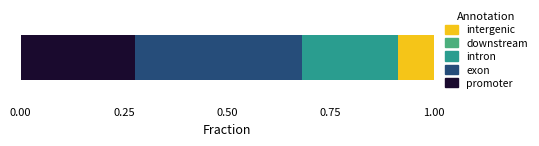

Is it true that Tercera equals 216 at 4?

False